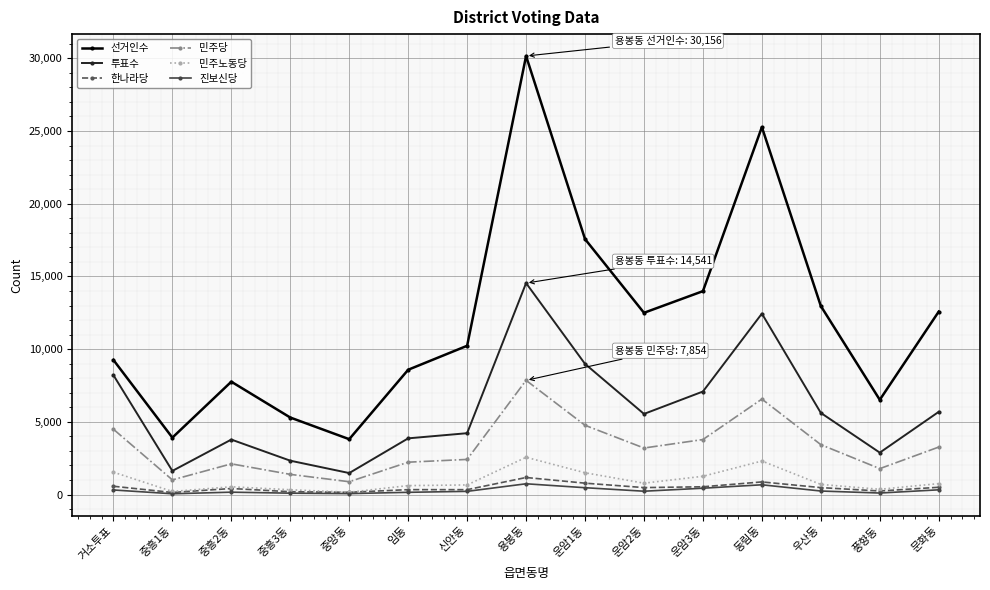

At which category is the sum across all series the highest?

용봉동